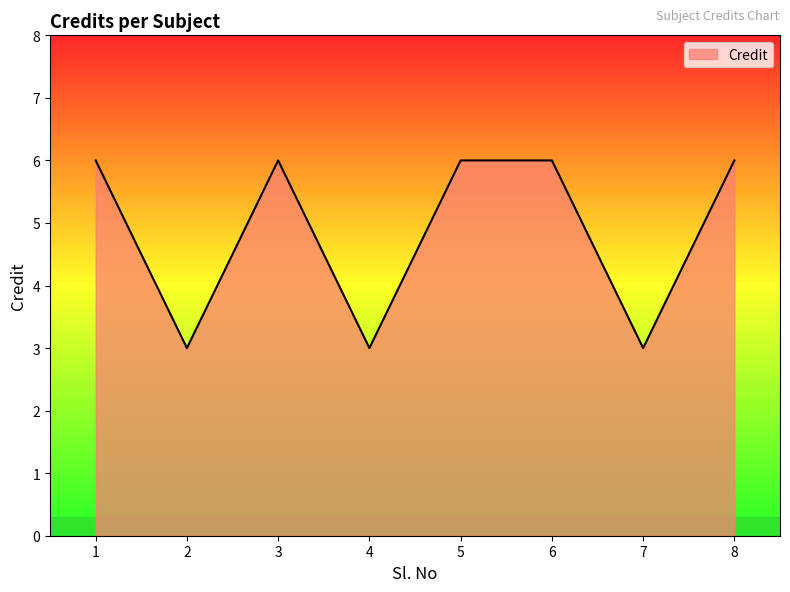

Where is the first local minimum?

2